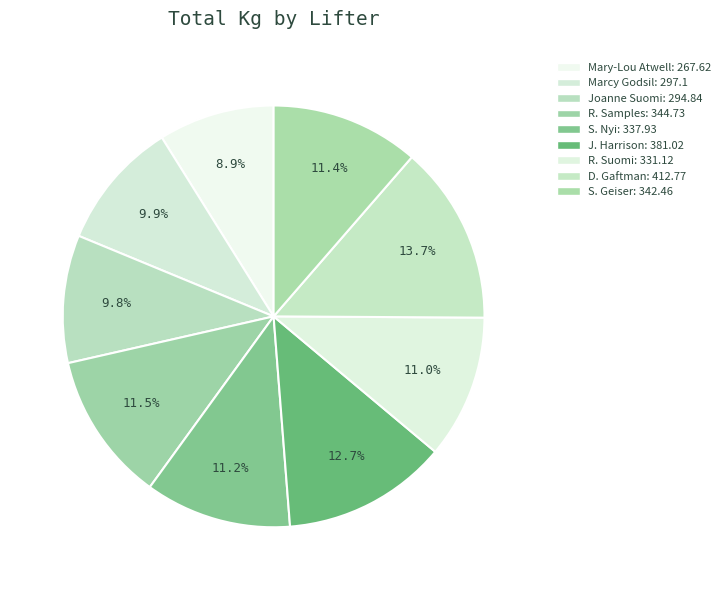

To the nearest percent, what is the difference between the Mary-Lou Atwell and R. Suomi slice percentages?

2%